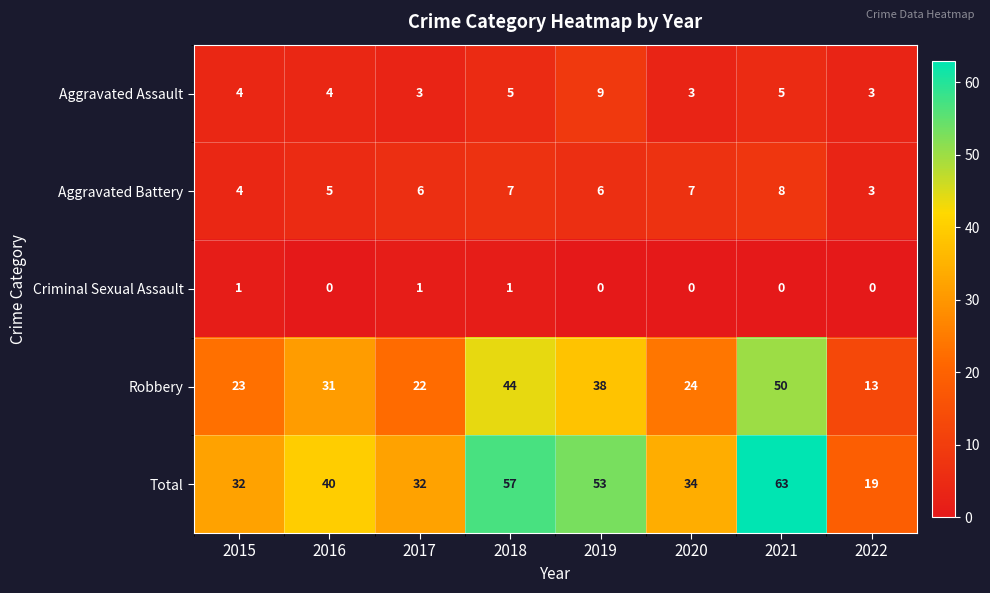

The Aggravated Assault series shows 4 at 2017. True or false?

False